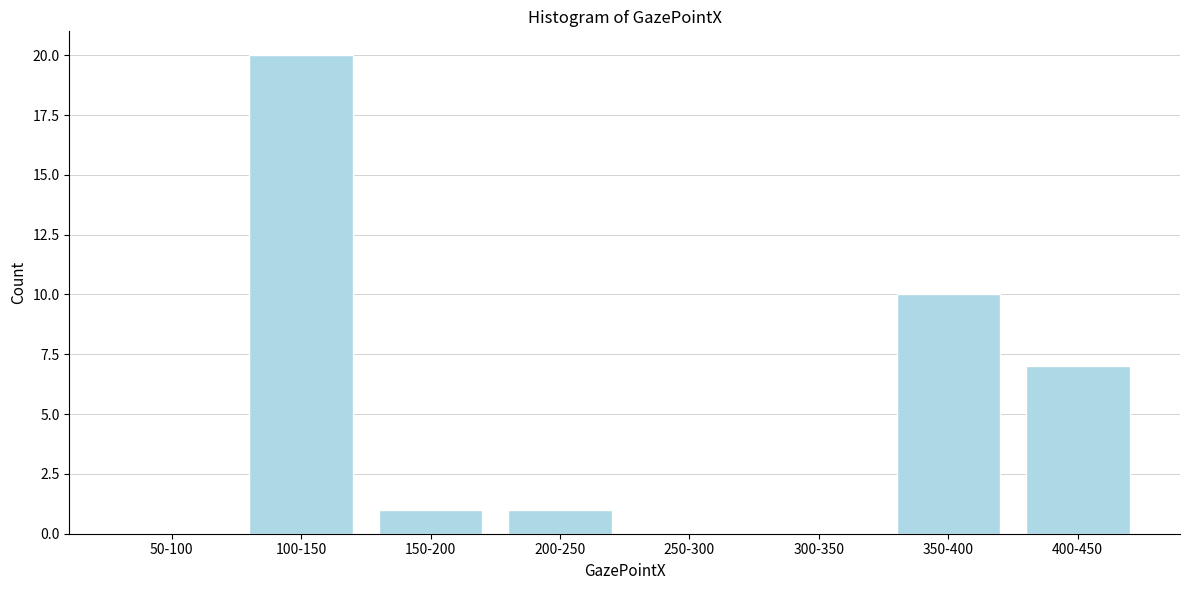

Reading left to right, extract all data points from this chart.

50-100=0	100-150=20	150-200=1	200-250=1	250-300=0	300-350=0	350-400=10	400-450=7